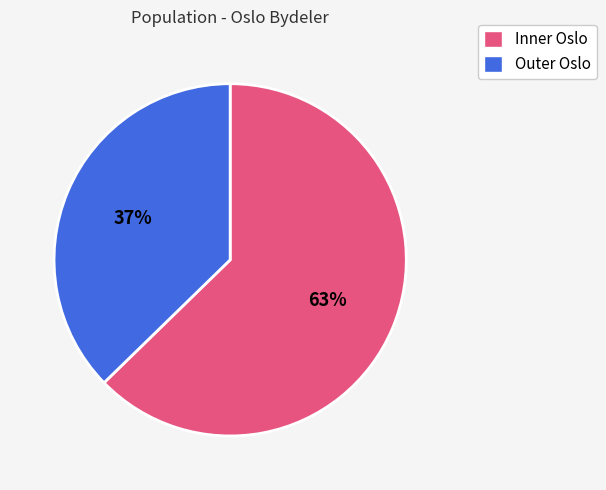

Combined, do Inner Oslo and Outer Oslo account for over 50%?

Yes